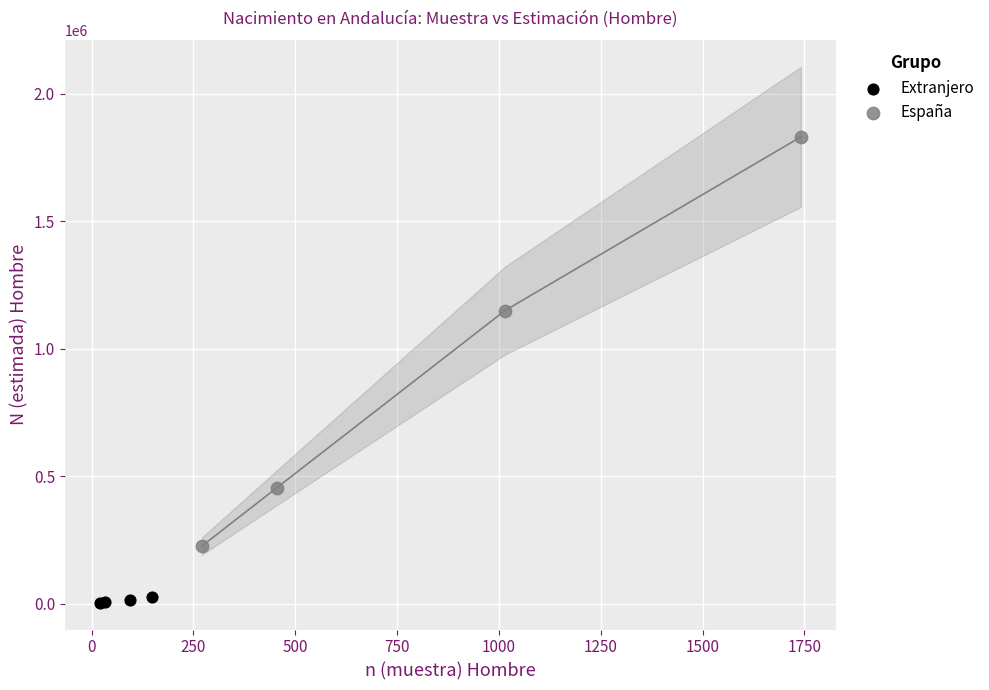

Which series has the largest Y range (max minus min)?

España